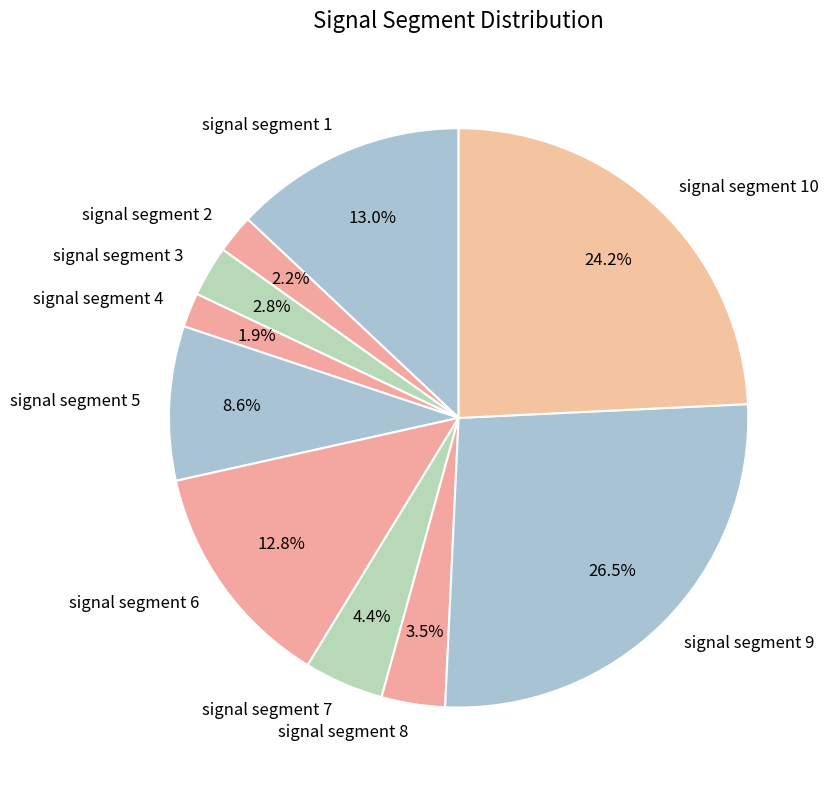

Count the number of slices in the pie.

10